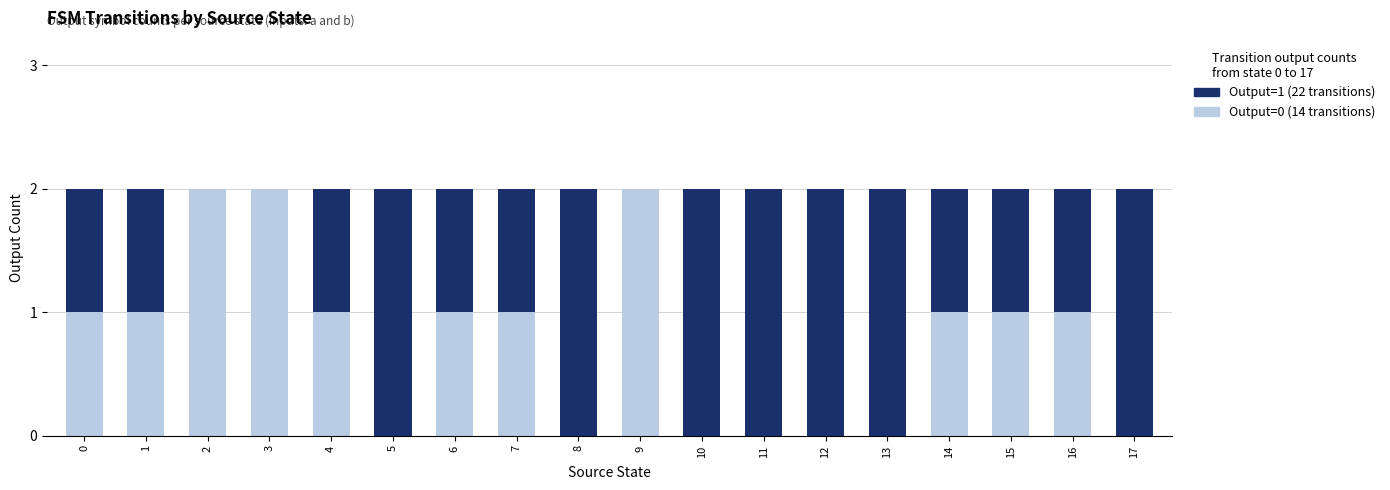

Are the bars grouped side by side (vs. stacked)?

No